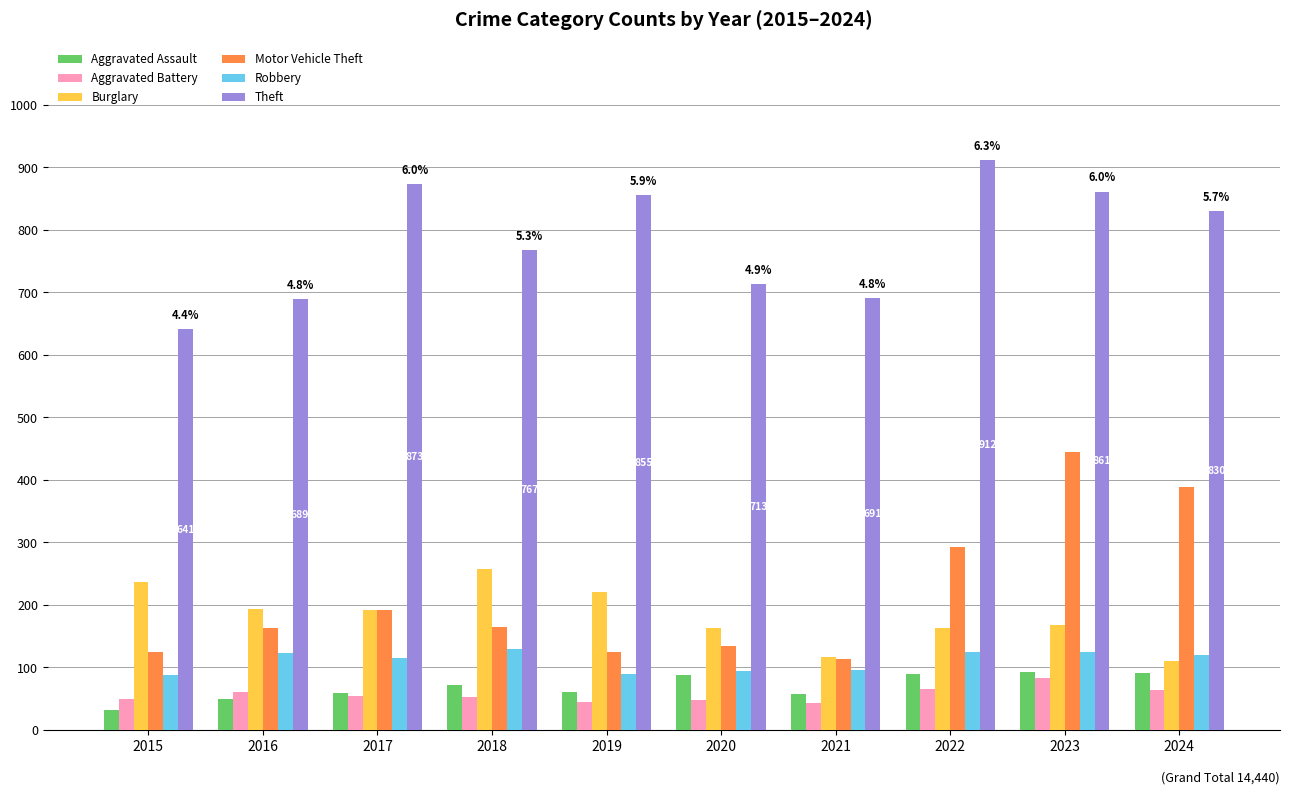

What are all the series names shown in the legend?

Aggravated Assault, Aggravated Battery, Burglary, Motor Vehicle Theft, Robbery, Theft